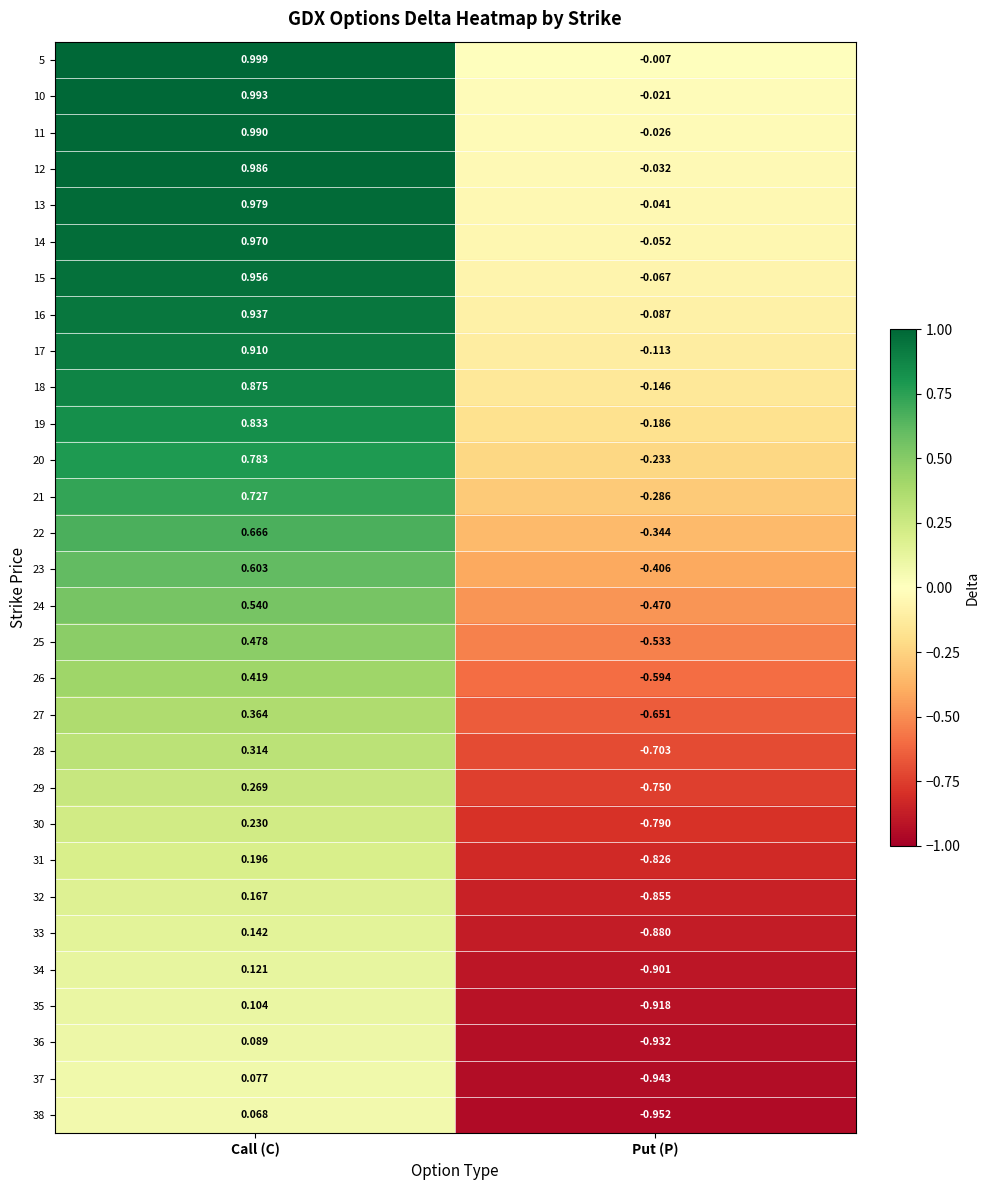

Where does the 26 series first go above 0?

Call (C)